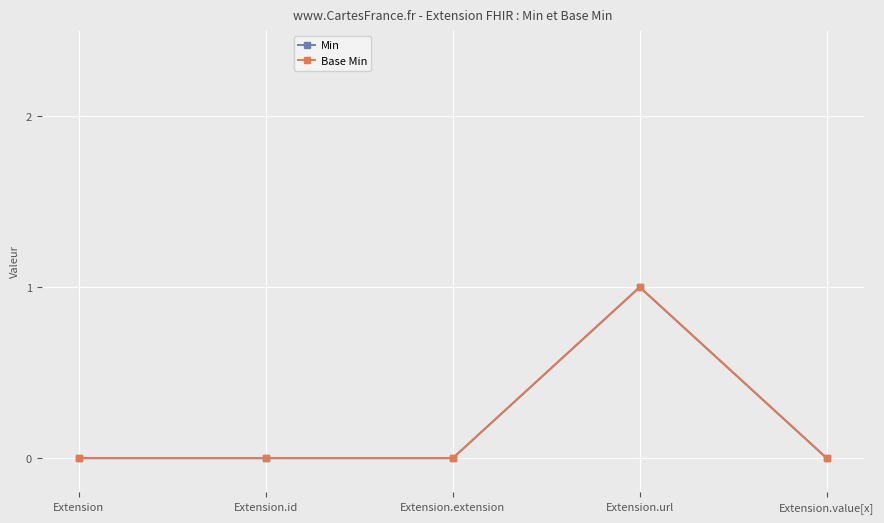

Is this an area chart (filled region under the line)?

No